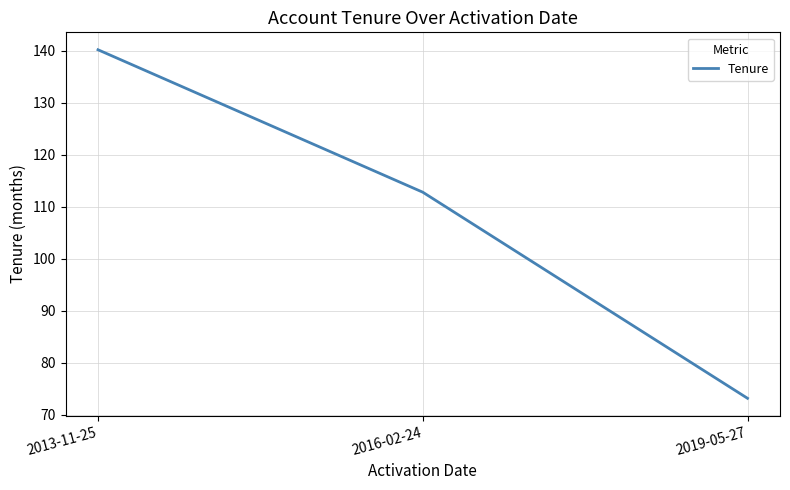

True or false: the data shows 82.5 at 2013-11-25.

False